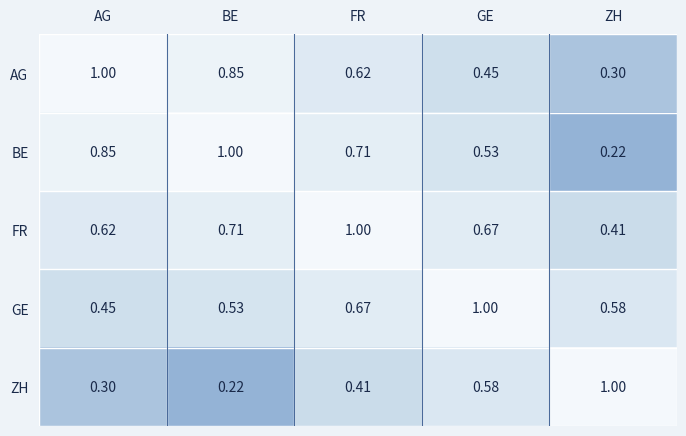

Is the value of AG at GE greater than the value of BE at GE?

No